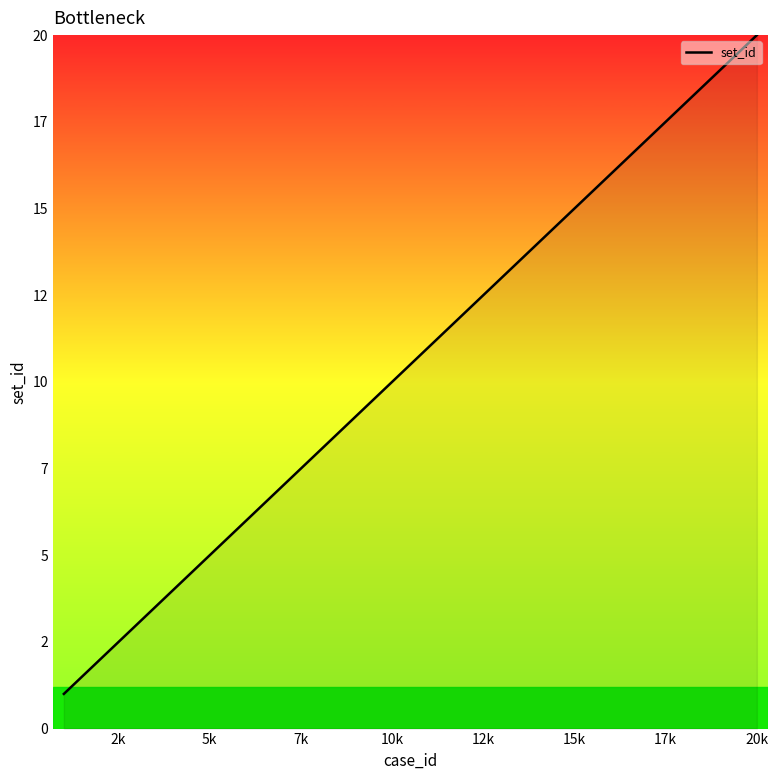

Does the chart display data point markers on the line(s)?

No